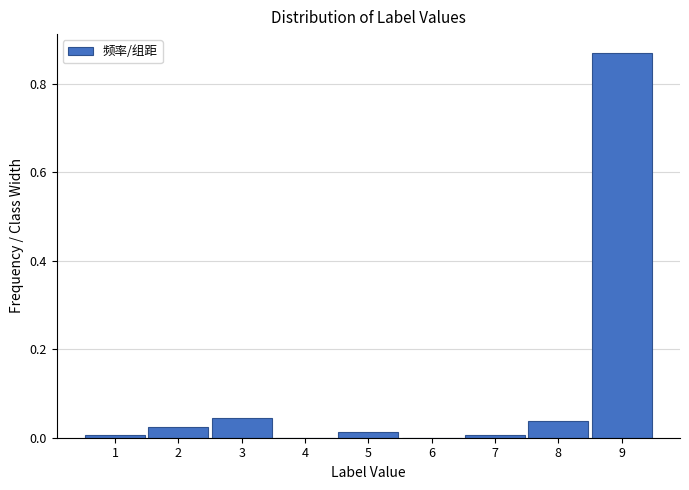

Which range on the x-axis has the tallest bar?

8.5 to 9.5